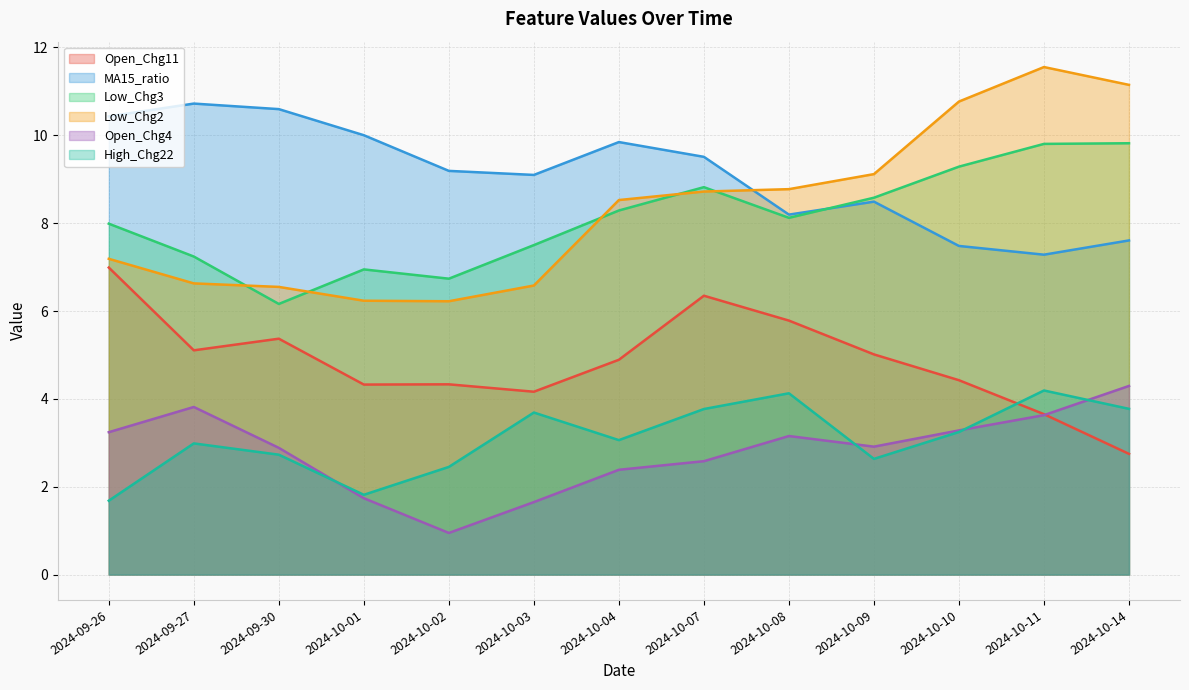

What position from the left is 2024-09-27?

2